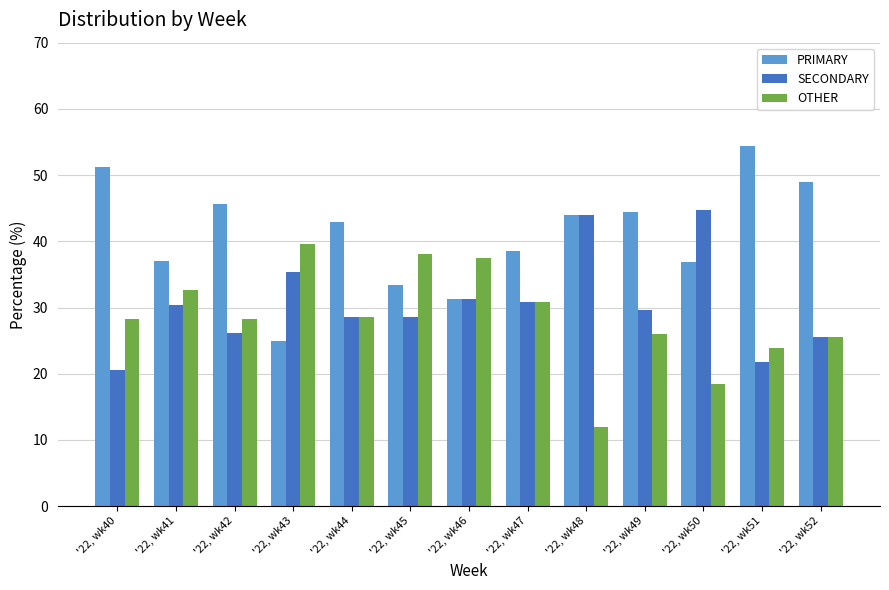

Is the value of OTHER at '22, wk44 greater than the value of SECONDARY at '22, wk43?

No